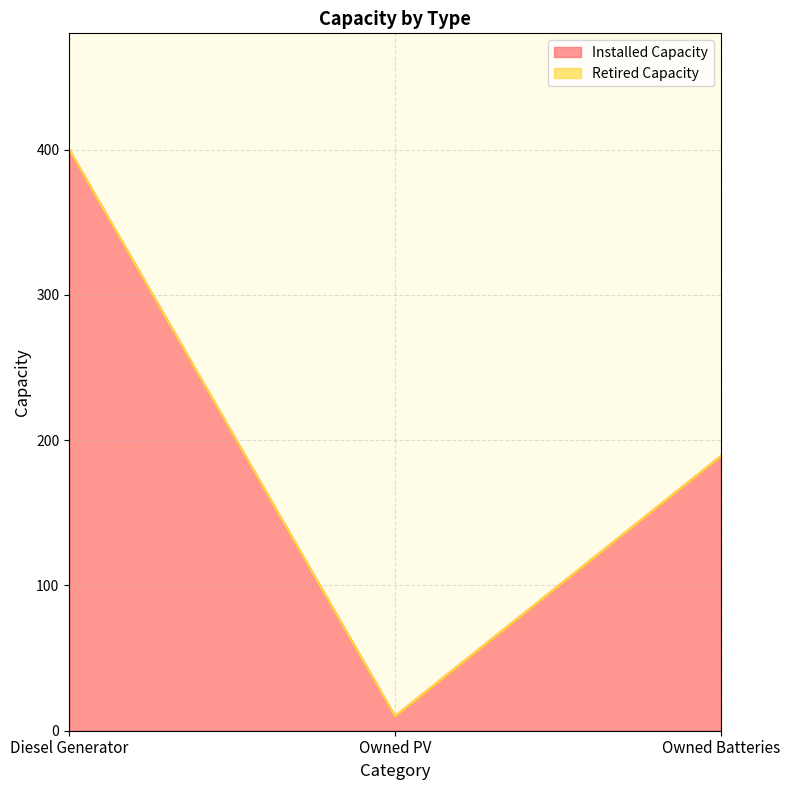

What is the maximum value shown in the chart?

400